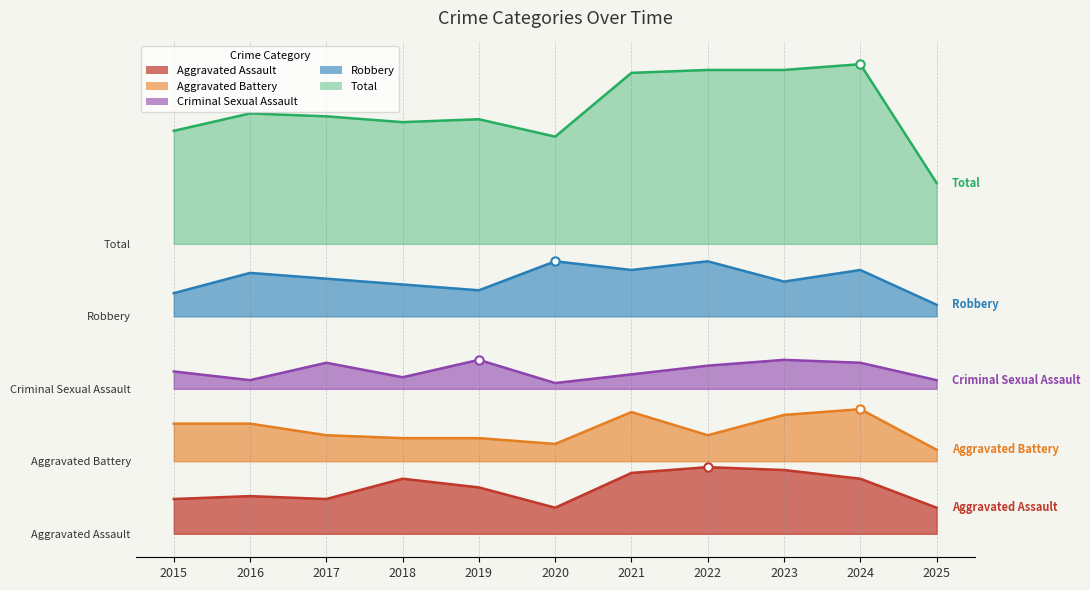

The Total series shows 145 at 2016. True or false?

True